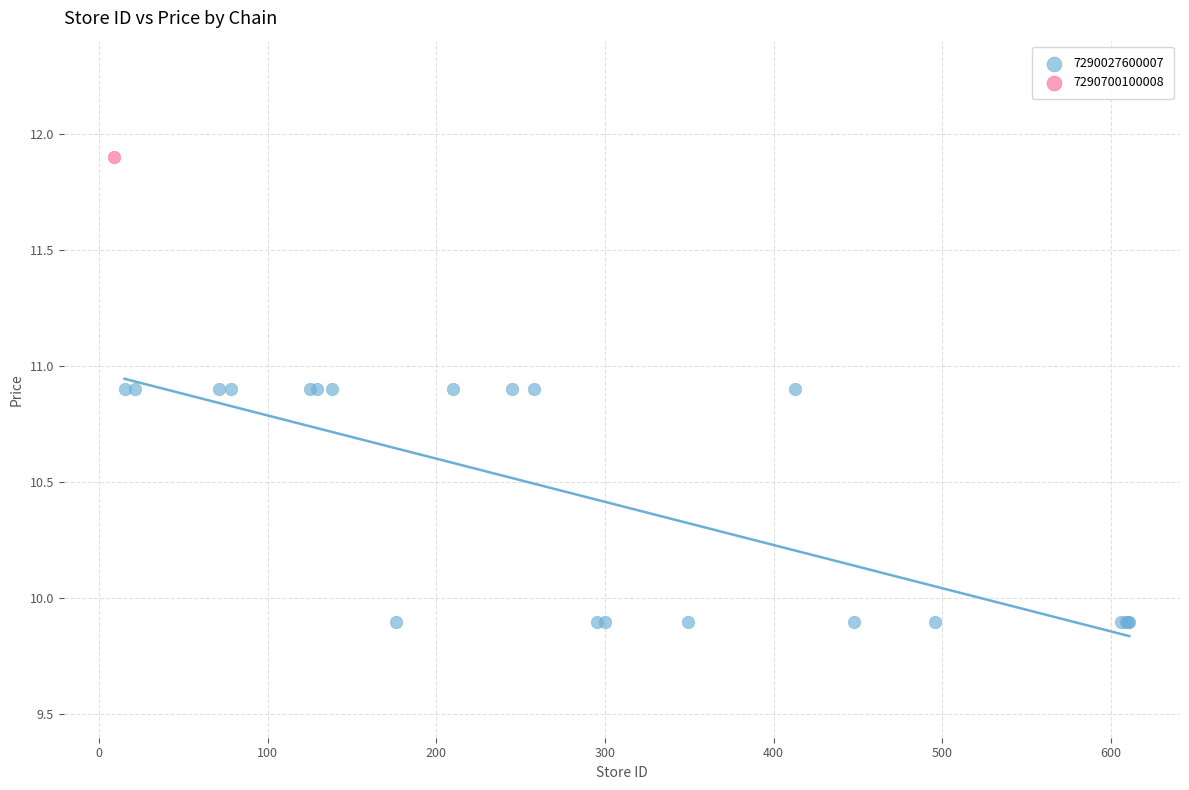

What are all the series names shown in the legend?

7290027600007, 7290700100008